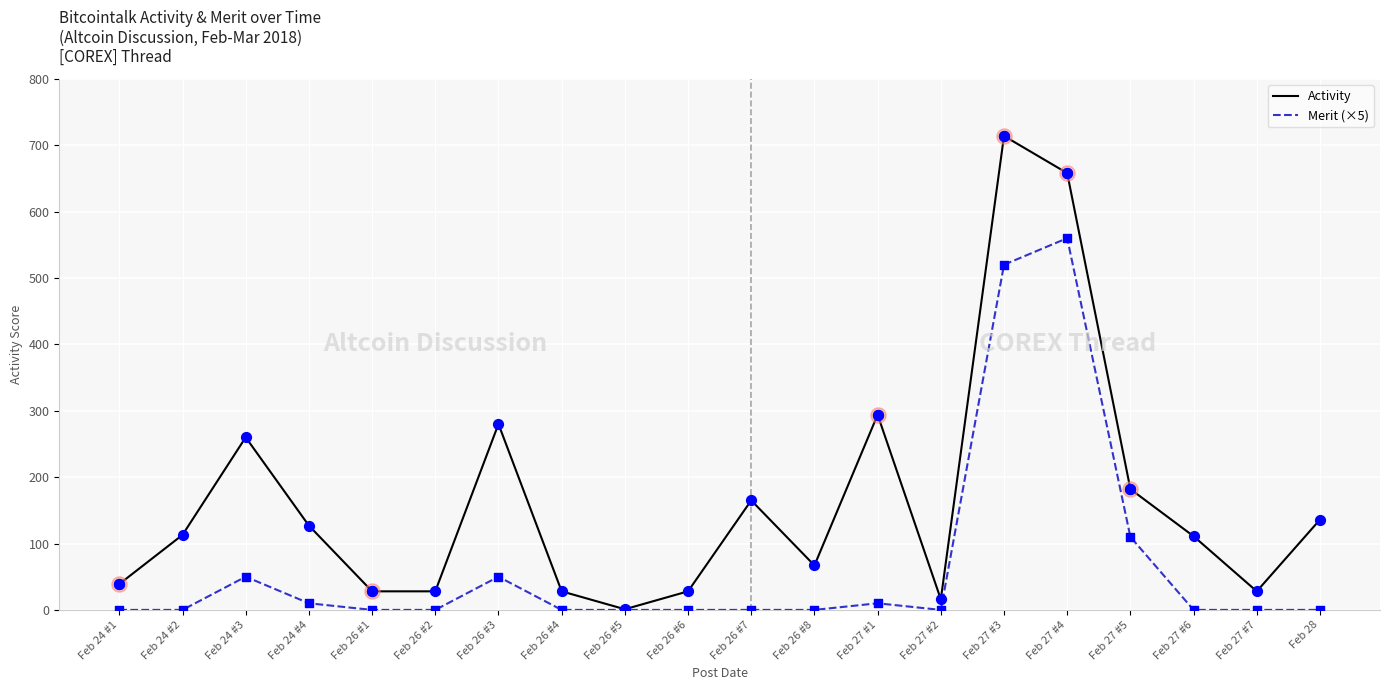

Which series has the largest range (max minus min)?

Activity